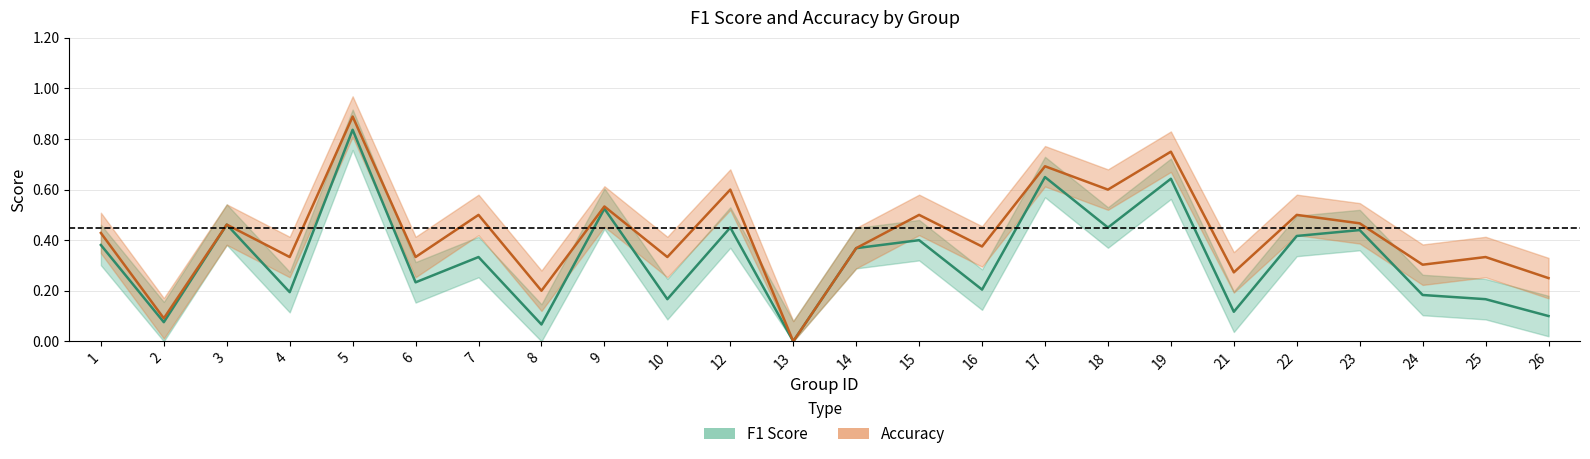

Does the chart have visible grid lines?

Yes